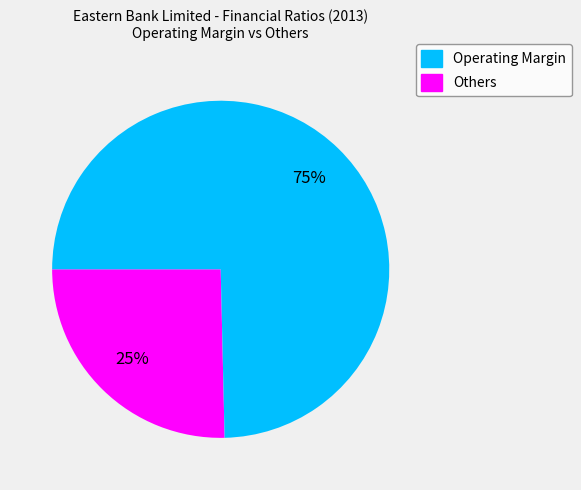

To the nearest percent, what is the average slice percentage?

50%